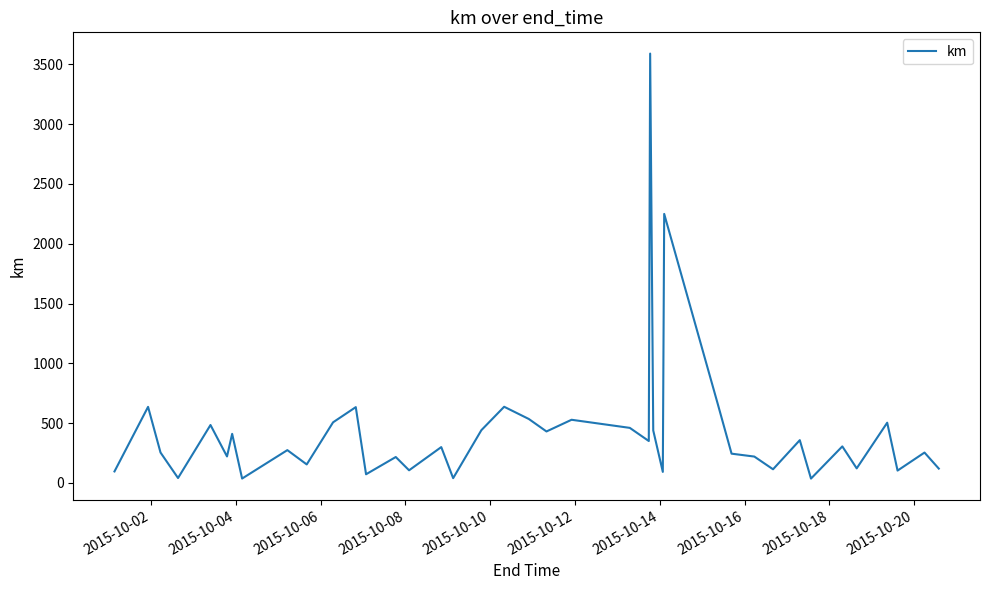

What is the maximum value shown in the chart?

3590.1